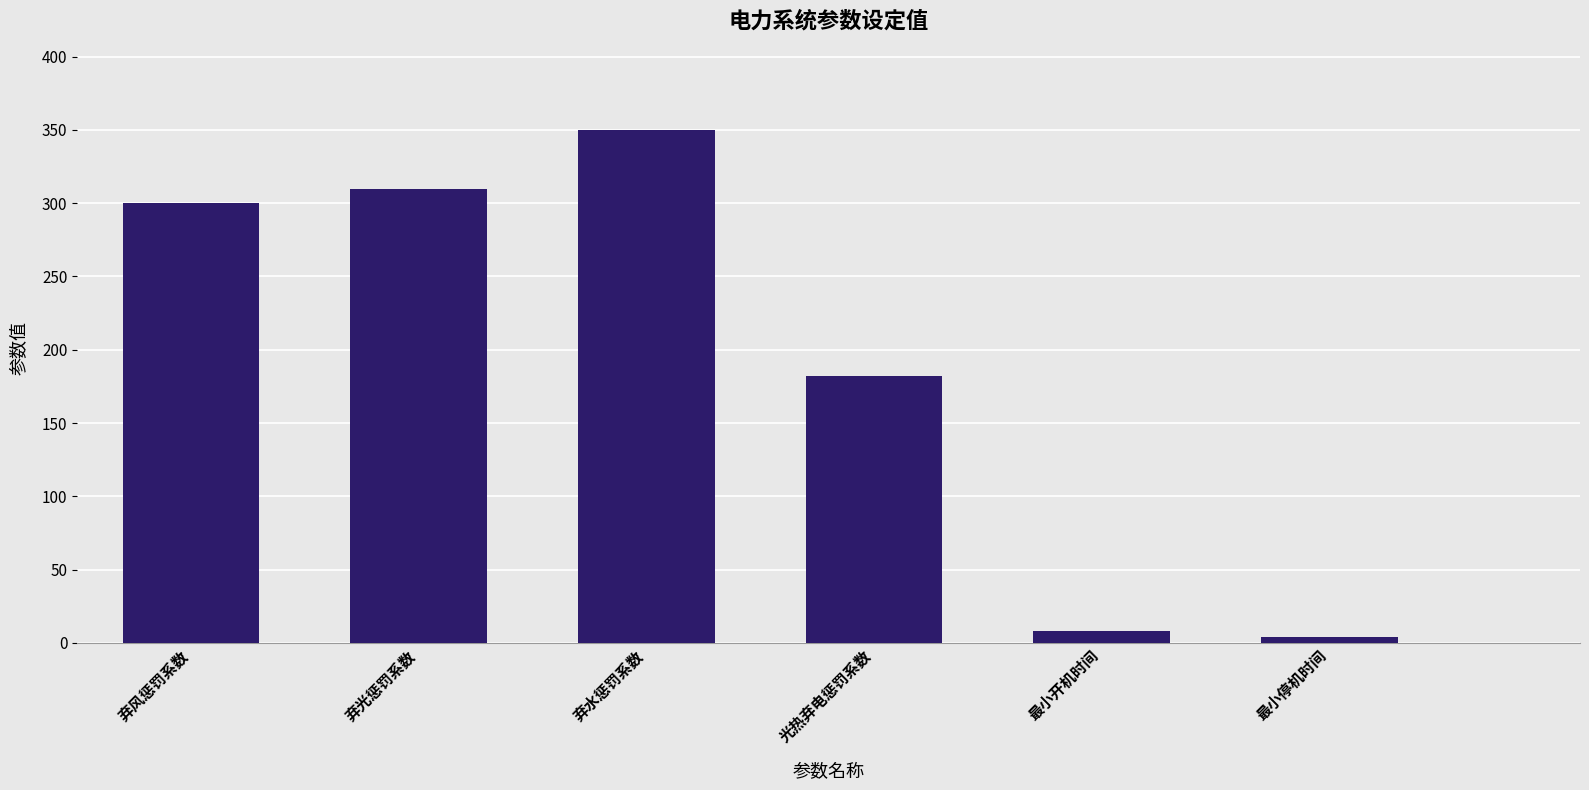

How many data points does each series have?

6